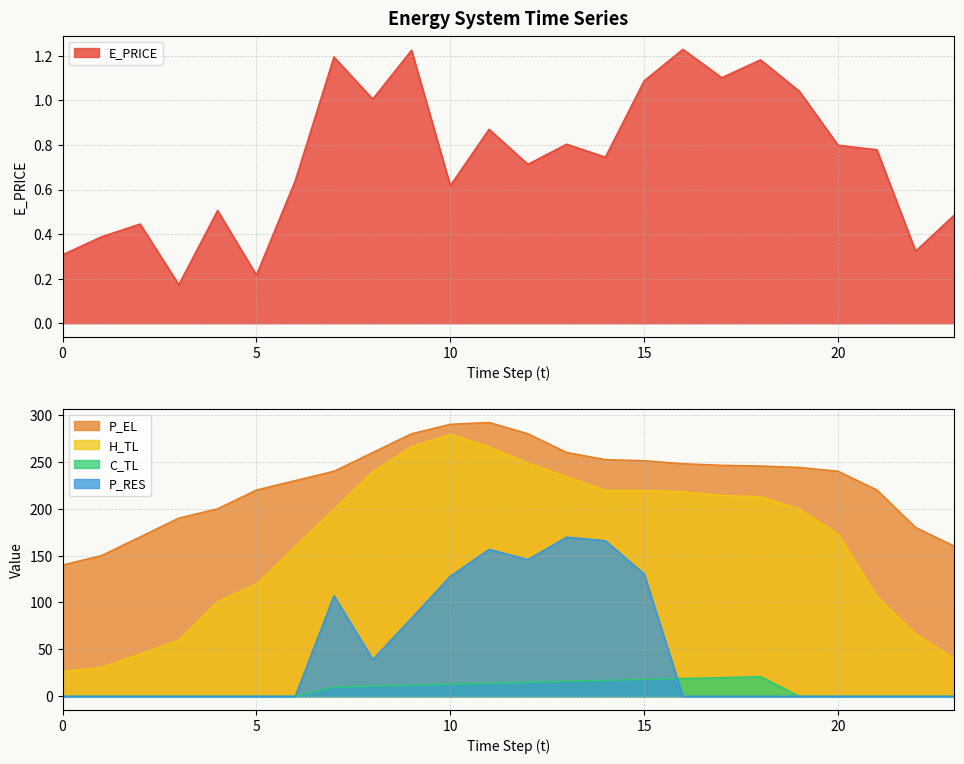

Reading left to right, transcribe all the data shown in this chart.

E_PRICE: 0=0.3	1=0.4	2=0.4	3=0.2	4=0.5	5=0.2	6=0.6	7=1.2	8=1.0	9=1.2	10=0.6	11=0.9	12=0.7	13=0.8	14=0.7	15=1.1	16=1.2	17=1.1	18=1.2	19=1.0	20=0.8	21=0.8	22=0.3	23=0.5
P_EL: 0=140.0	1=150.0	2=170.0	3=190.1	4=200.0	5=220.0	6=230.0	7=240.0	8=260.0	9=280.0	10=290.0	11=292.0	12=280.0	13=260.0	14=252.4	15=251.2	16=248.0	17=246.4	18=245.6	19=244.1	20=240.0	21=220.0	22=180.0	23=160.0
H_TL: 0=26.6	1=30.7	2=45.2	3=59.9	4=101.1	5=119.7	6=159.6	7=199.5	8=239.4	9=266.1	10=279.4	11=266.0	12=248.7	13=234.1	14=219.5	15=219.5	16=218.2	17=214.2	18=212.8	19=199.5	20=172.9	21=106.4	22=66.4	23=39.9
C_TL: 0=0.0	1=0.0	2=0.0	3=0.0	4=0.0	5=0.0	6=0.0	7=10.0	8=11.0	9=12.0	10=13.0	11=14.0	12=15.0	13=16.0	14=17.0	15=18.0	16=19.0	17=19.9	18=21.0	19=0.0	20=0.0	21=0.0	22=0.0	23=0.0
P_RES: 0=0.0	1=0.0	2=0.0	3=0.0	4=0.0	5=0.0	6=0.0	7=107.3	8=39.3	9=83.3	10=128.0	11=156.6	12=145.7	13=169.7	14=165.9	15=130.3	16=0.0	17=0.0	18=0.0	19=0.0	20=0.0	21=0.0	22=0.0	23=0.0